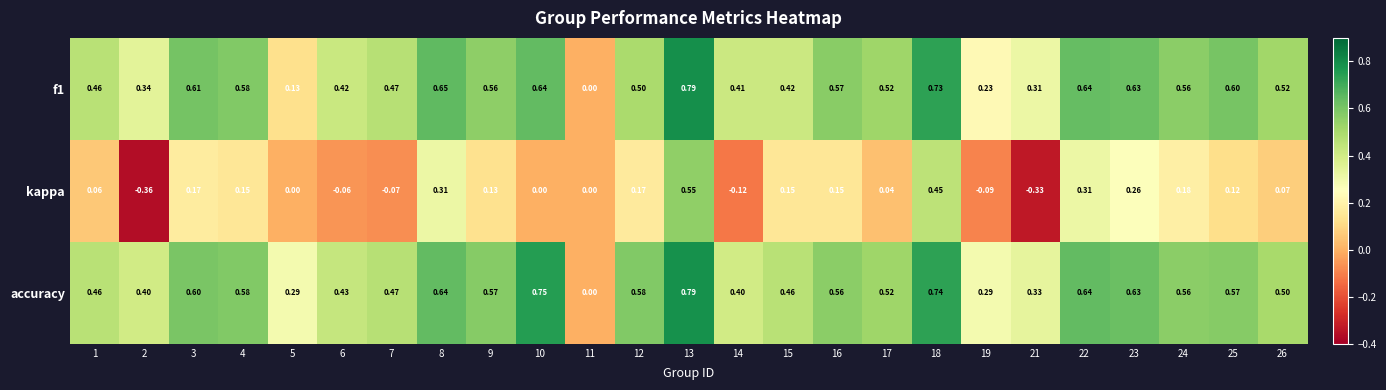

Is the value of f1 at 26 greater than the value of kappa at 11?

Yes